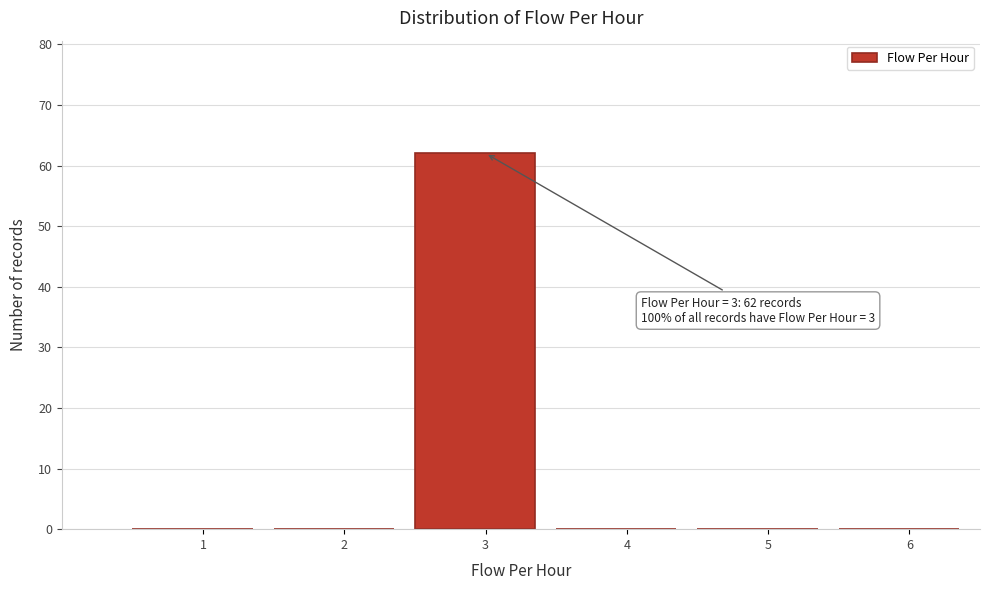

Reading left to right, what are all the values shown in this chart?

1=0	2=0	3=62	4=0	5=0	6=0